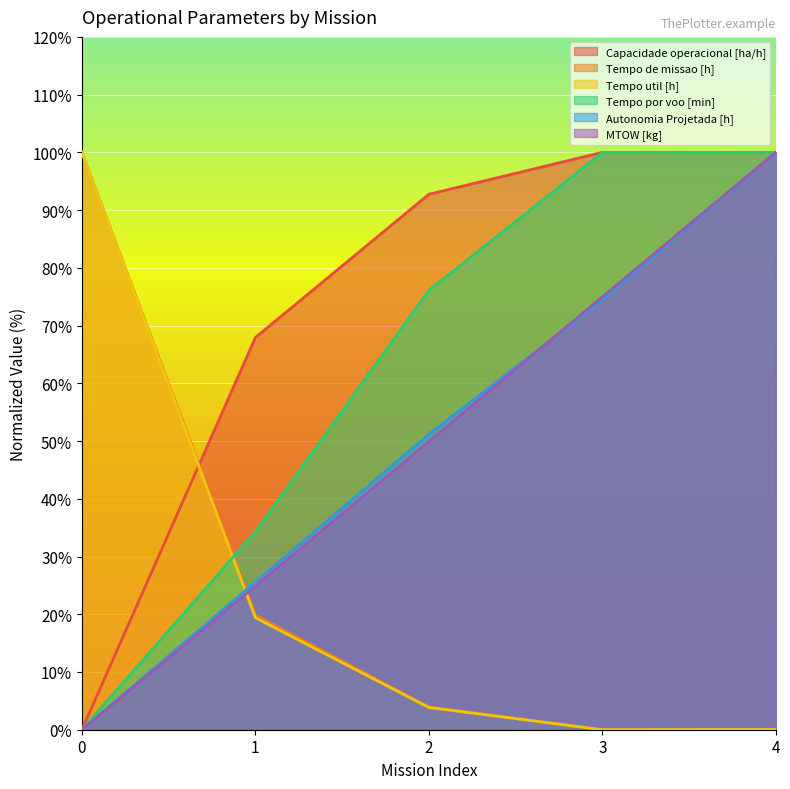

Reading left to right, list all the values displayed in this chart.

Capacidade operacional [ha/h]: 0=0.0	1=67.9	2=92.7	3=100.0	4=100.0
Tempo de missao [h]: 0=100.0	1=19.9	2=4.0	3=0.0	4=0.0
Tempo util [h]: 0=100.0	1=19.4	2=3.8	3=0.0	4=0.0
Tempo por voo [min]: 0=0.0	1=34.3	2=76.1	3=100.0	4=100.0
Autonomia Projetada [h]: 0=0.0	1=25.6	2=51.2	3=74.4	4=100.0
MTOW [kg]: 0=0.0	1=24.9	2=49.9	3=75.0	4=100.0